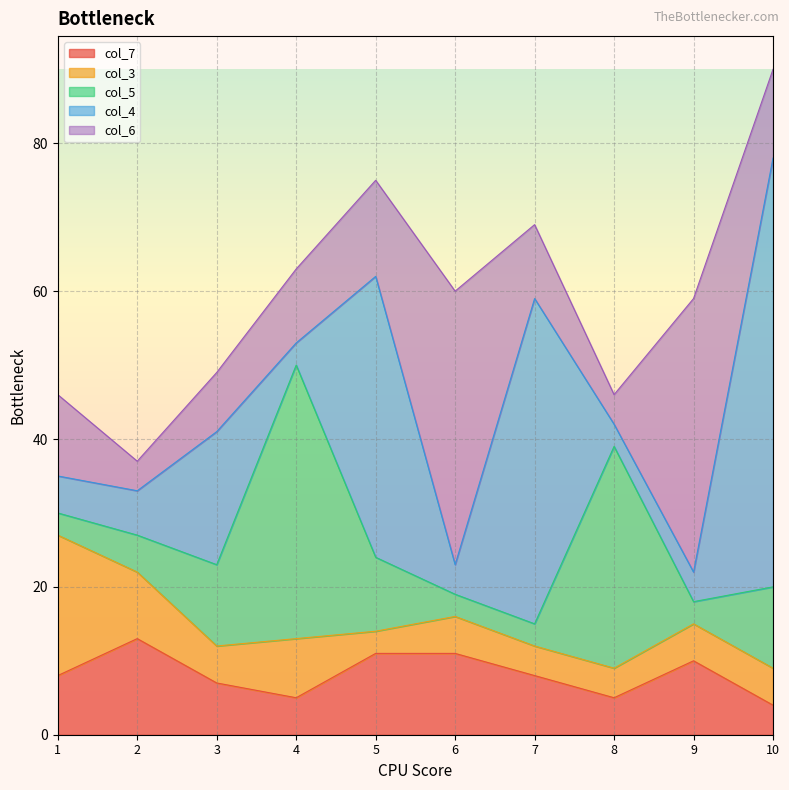

What is the approximate value of col_7 at 4?

5